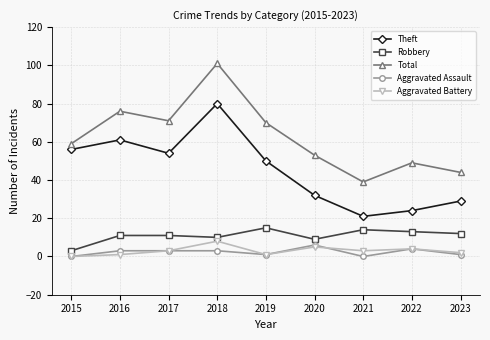

At how many categories does at least one series exceed 56?

5